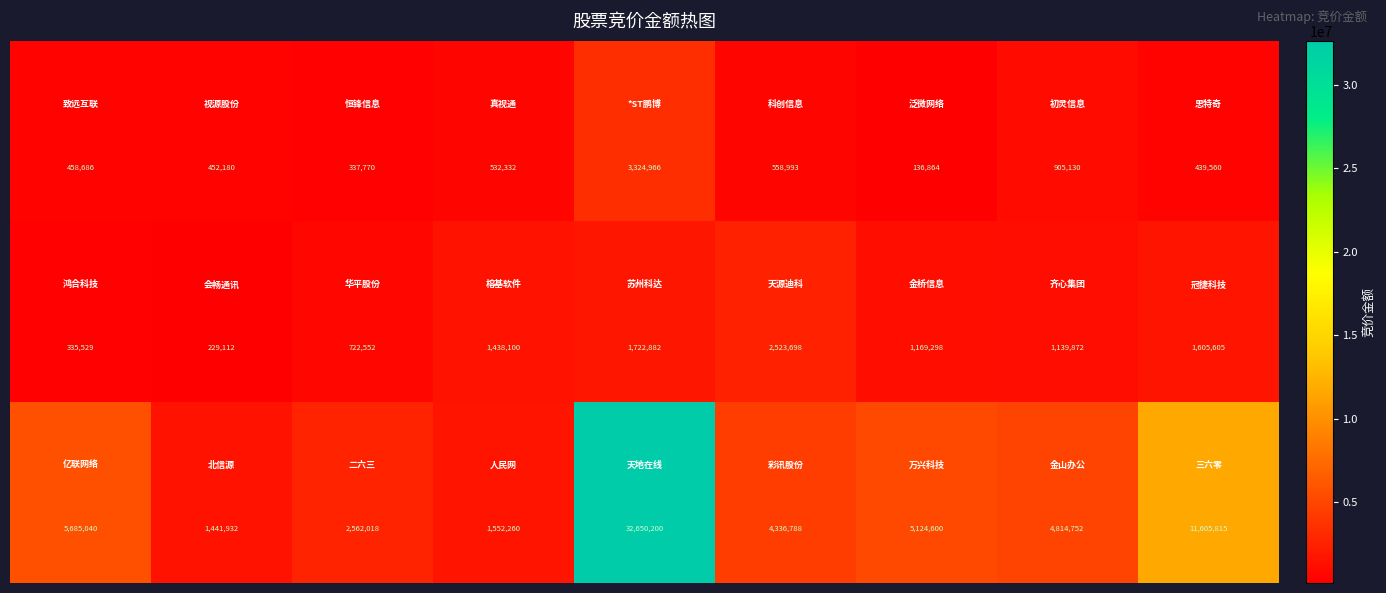

What is the greatest value displayed?

32650200